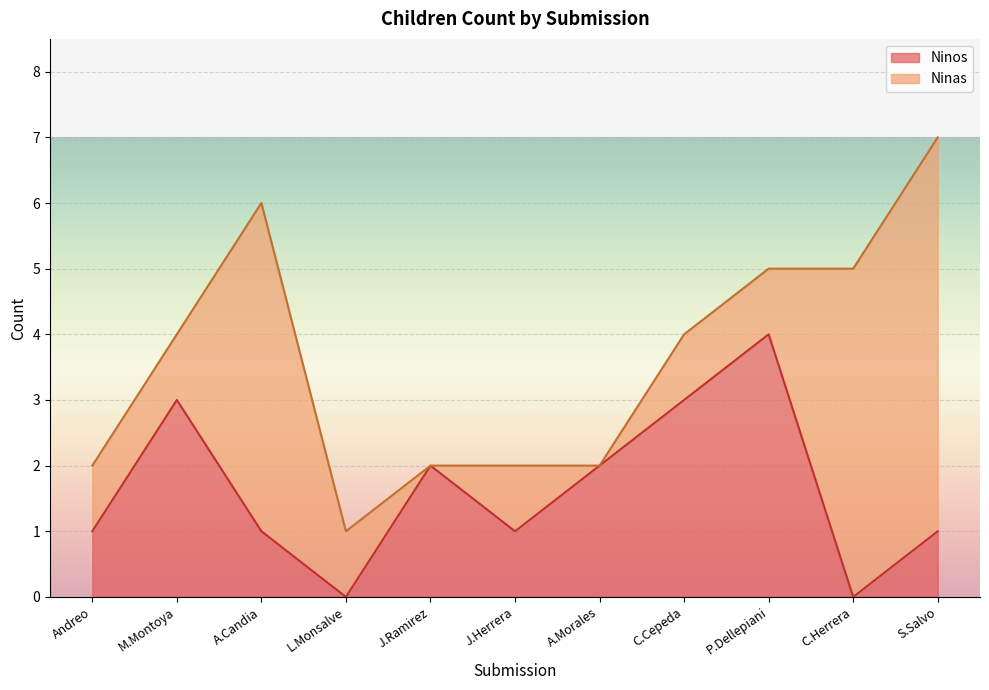

What value does the Ninos series have at M.Montoya?

3